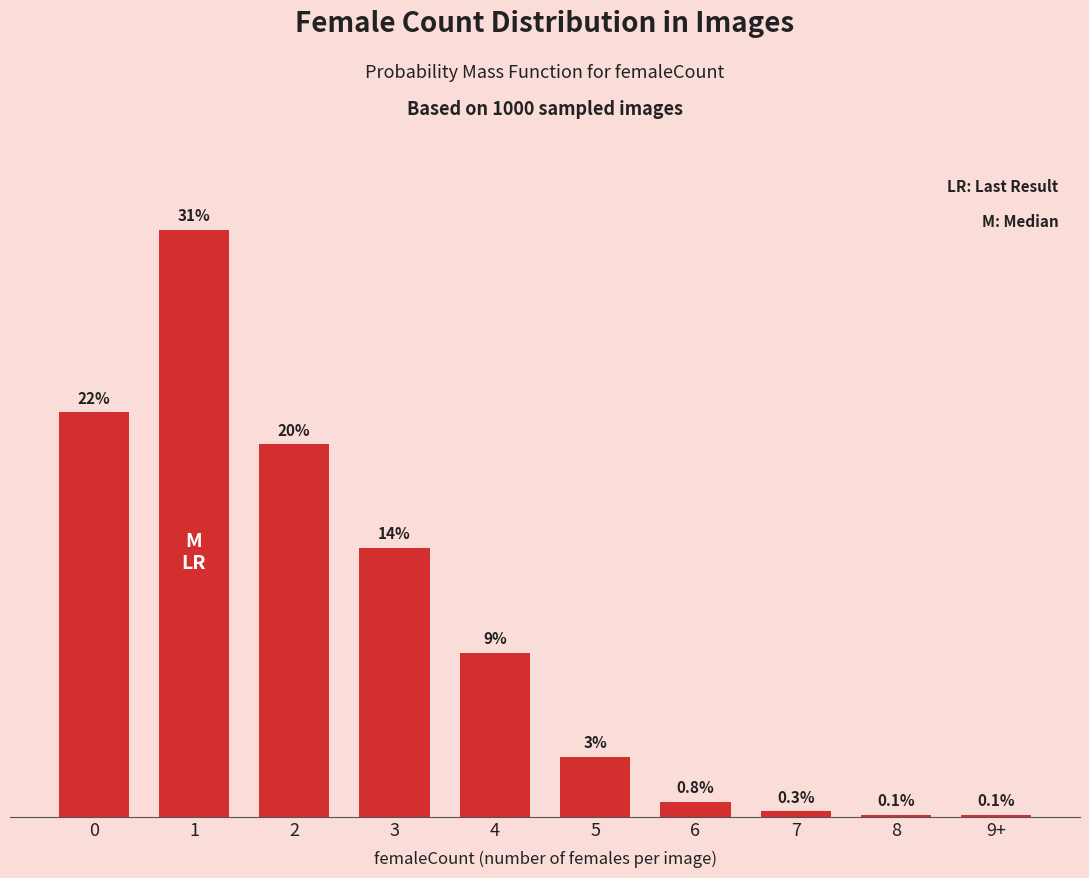

Are the bars horizontal?

No